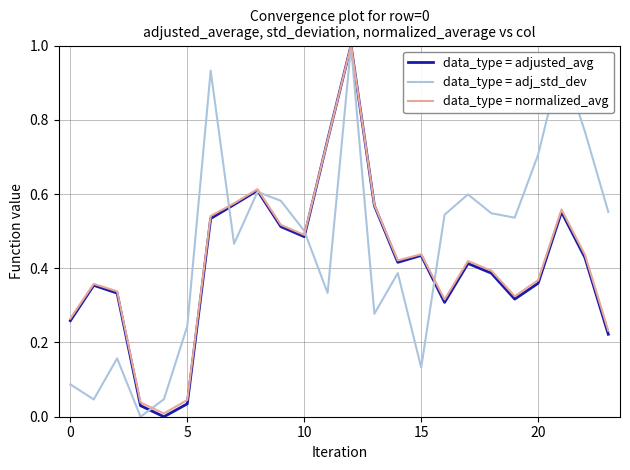

Does the chart have visible grid lines?

Yes